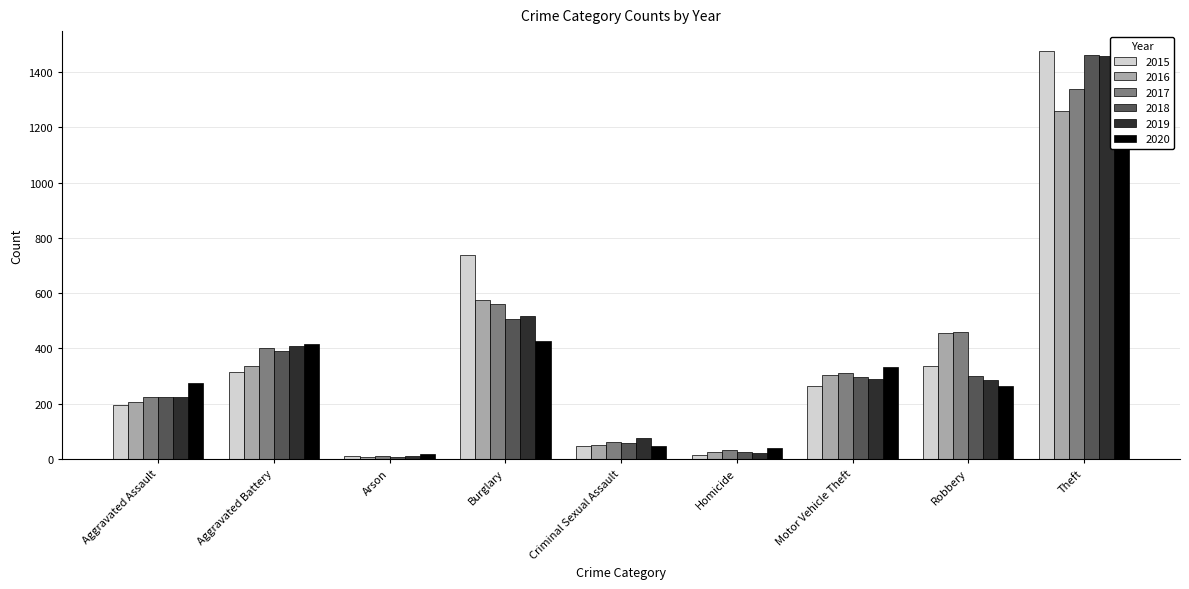

Count the number of data series in this chart.

6